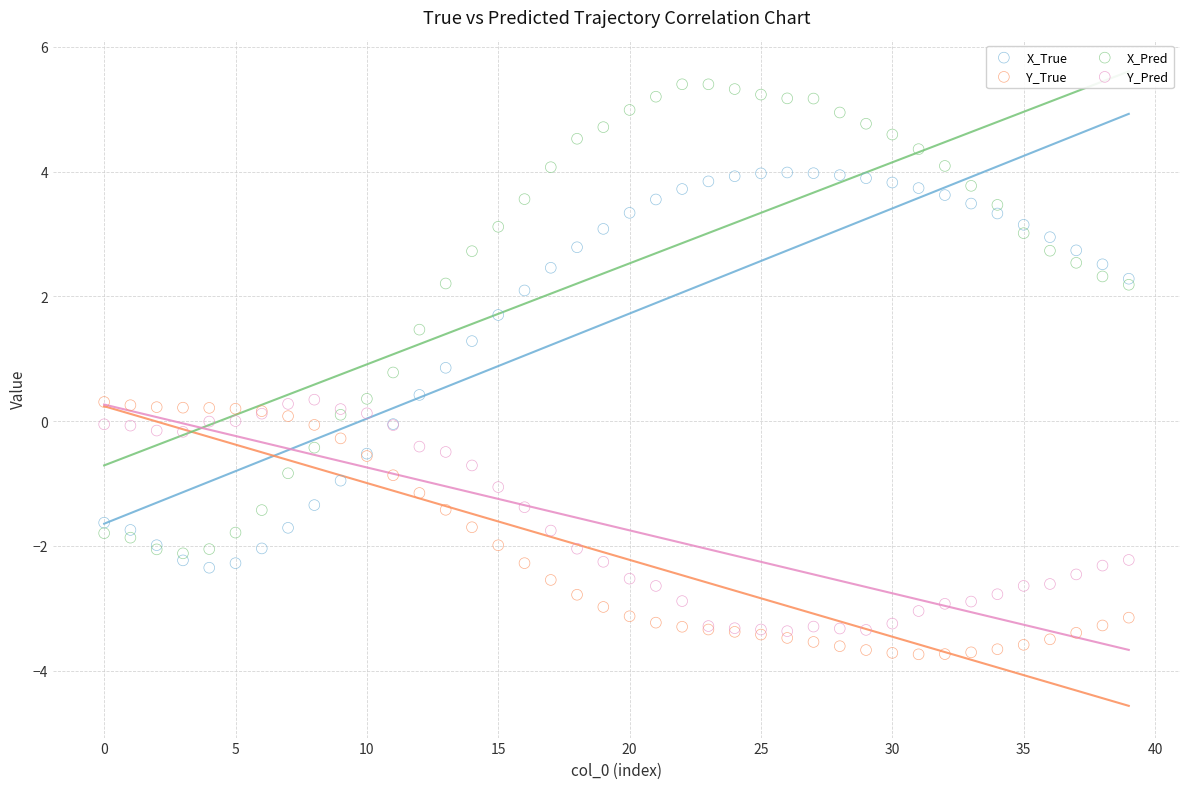

Which series reaches the minimum Y coordinate?

Y_True